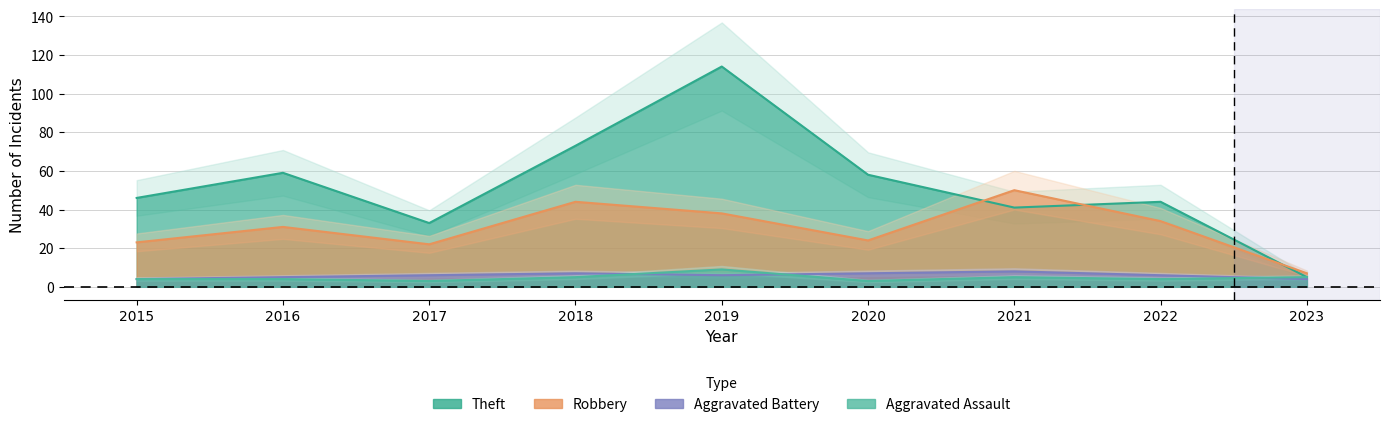

How many categories are shown in the chart?

9